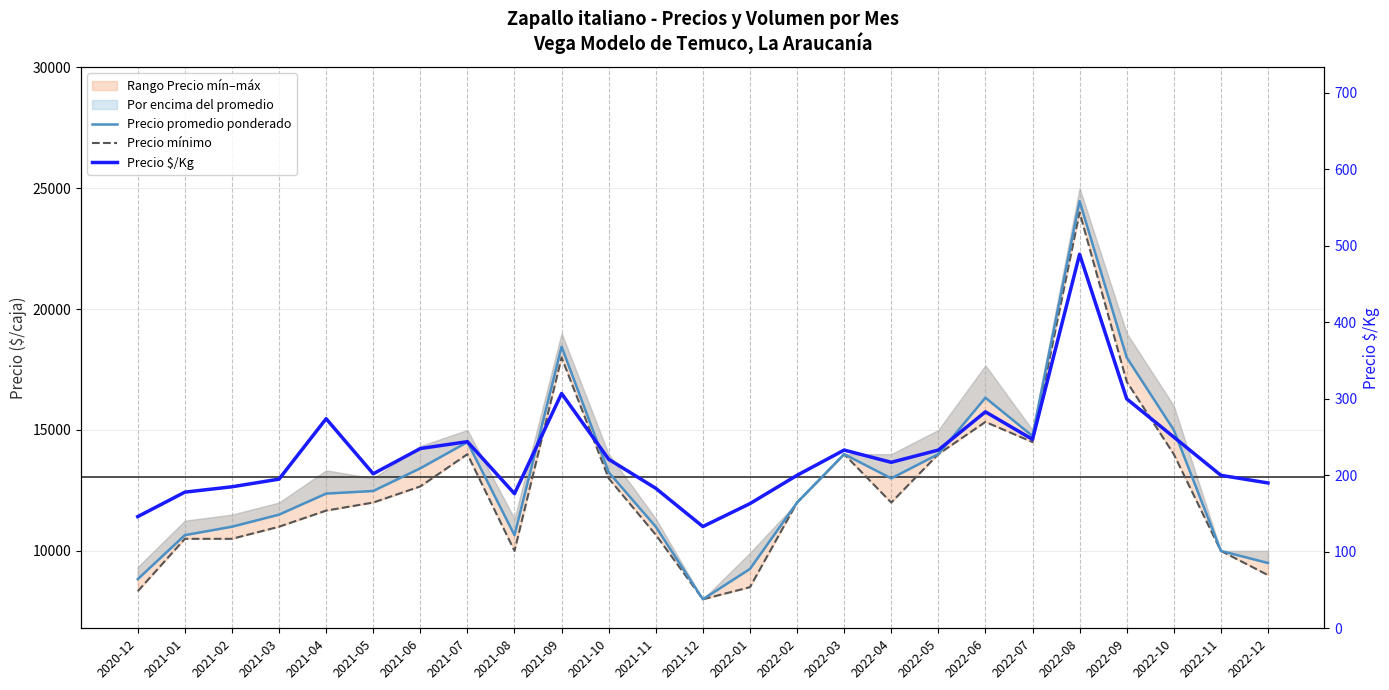

Between 2022-05 and 2022-09, which is larger?

2022-09